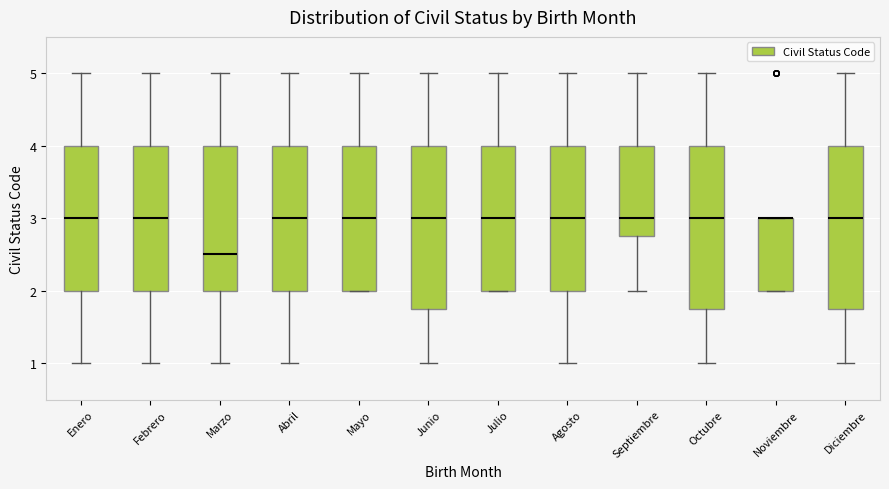

Reading left to right, transcribe this box plot: for each box, give where its median line is, the range the box spans, and where its two whiskers end, as read against the y-axis. The values are not printed on the chart, so give them approximately, as read against the axis.

Enero: median 3.0, box 2.0 to 4.0, whiskers 1.0 to 5.0
Febrero: median 3.0, box 2.0 to 4.0, whiskers 1.0 to 5.0
Marzo: median 2.5, box 2.0 to 4.0, whiskers 1.0 to 5.0
Abril: median 3.0, box 2.0 to 4.0, whiskers 1.0 to 5.0
Mayo: median 3.0, box 2.0 to 4.0, whiskers 2.0 to 5.0
Junio: median 3.0, box 1.8 to 4.0, whiskers 1.0 to 5.0
Julio: median 3.0, box 2.0 to 4.0, whiskers 2.0 to 5.0
Agosto: median 3.0, box 2.0 to 4.0, whiskers 1.0 to 5.0
Septiembre: median 3.0, box 2.8 to 4.0, whiskers 2.0 to 5.0
Octubre: median 3.0, box 1.8 to 4.0, whiskers 1.0 to 5.0
Noviembre: median 3.0 (drawn on the box's upper edge), box 2.0 to 3.0, whiskers 2.0 to 3.0
Diciembre: median 3.0, box 1.8 to 4.0, whiskers 1.0 to 5.0